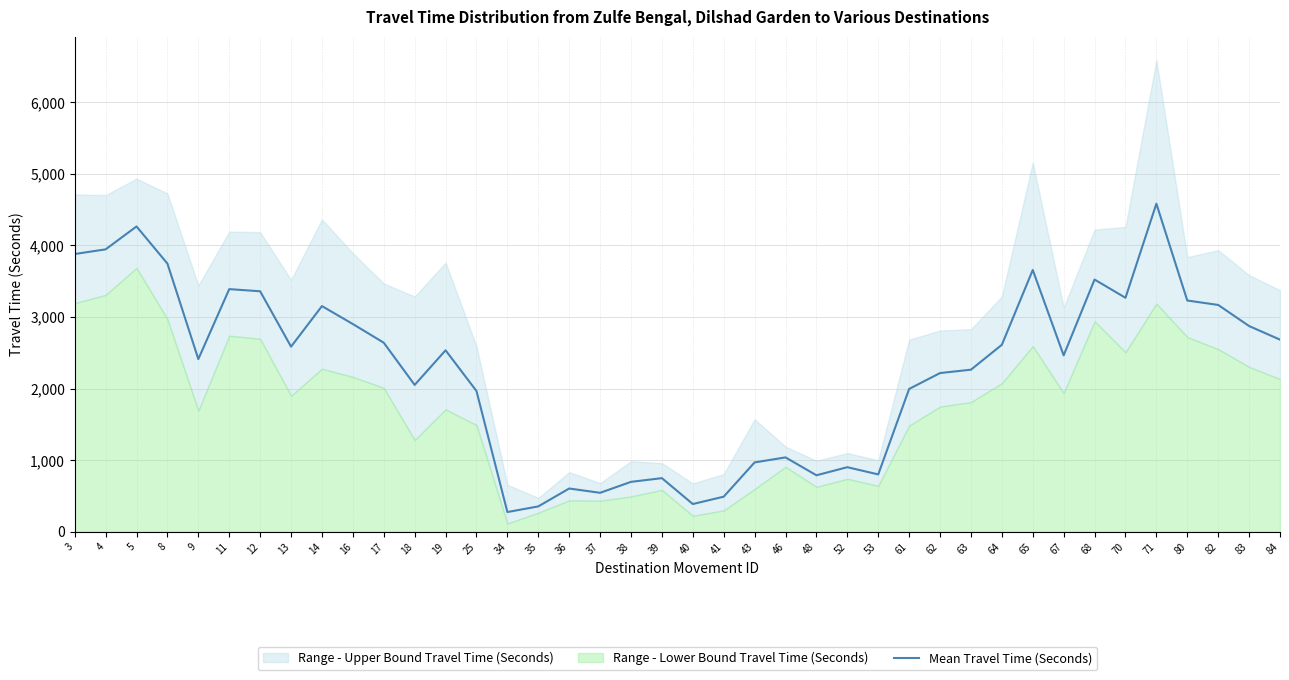

Where does the data first go above 2534?

3